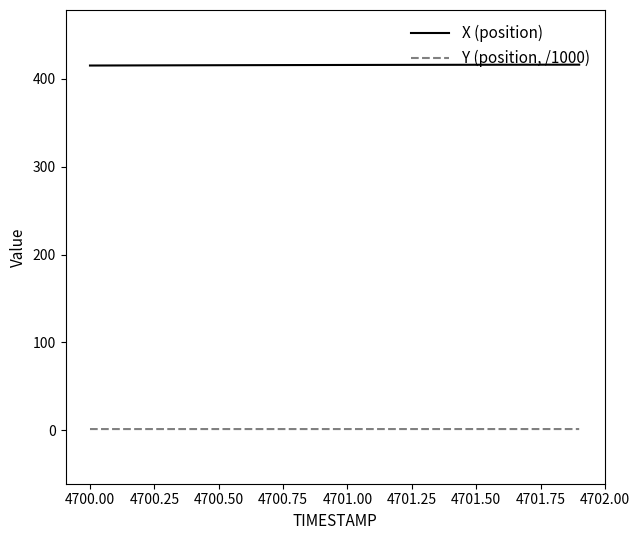

What is the minimum value for X (position)?

414.9